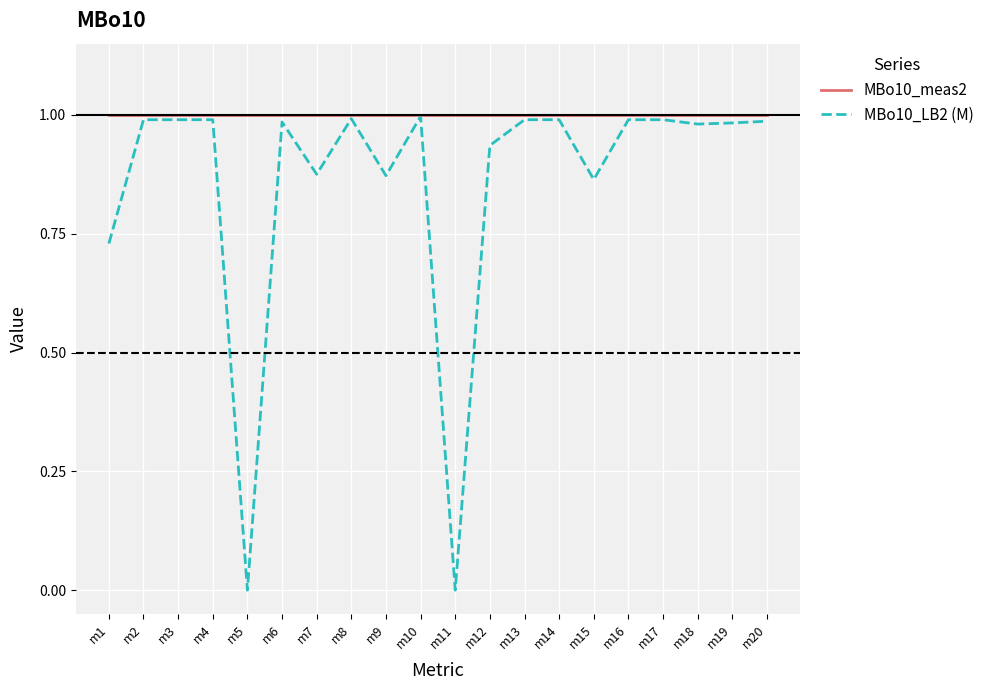

Is the value of MBo10_meas2 at m17 greater than the value of MBo10_LB2 (M) at m11?

Yes